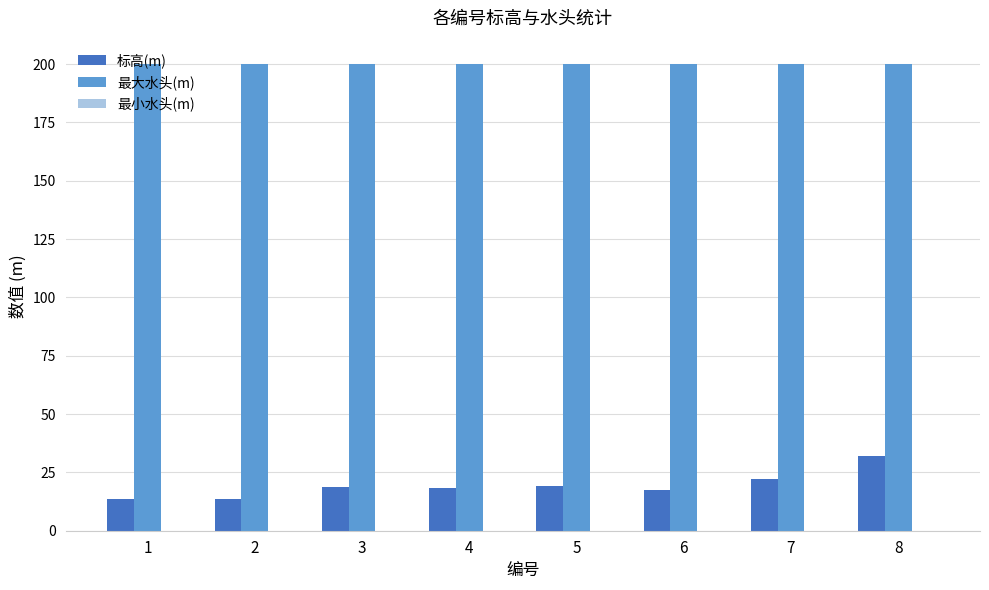

What is the average value of the 最大水头(m) series?

200.0